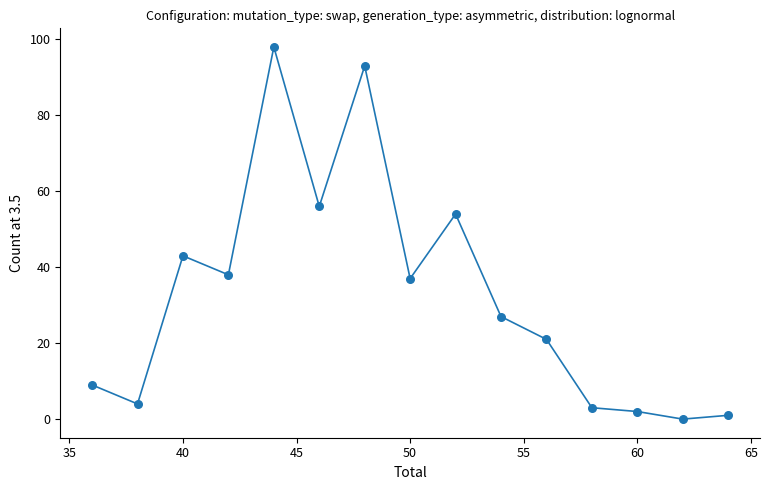

What is the range of Y values (max minus min)?

98